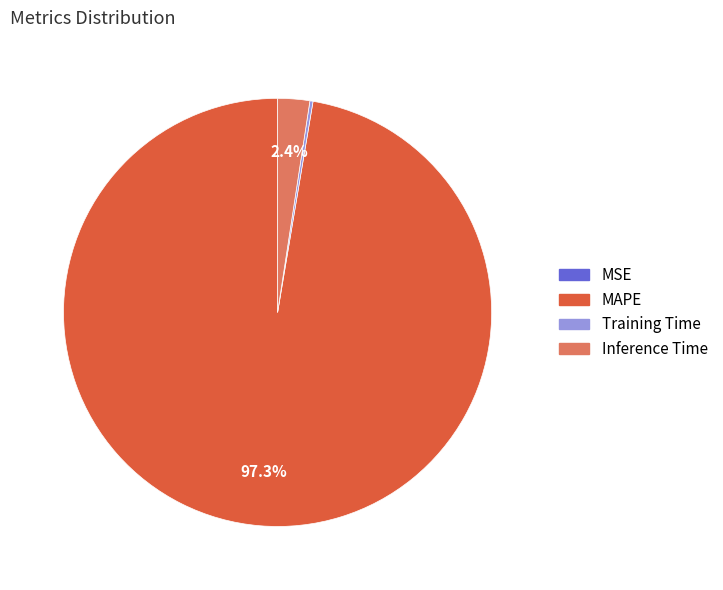

Is it true that MAPE is 97% of the pie?

True